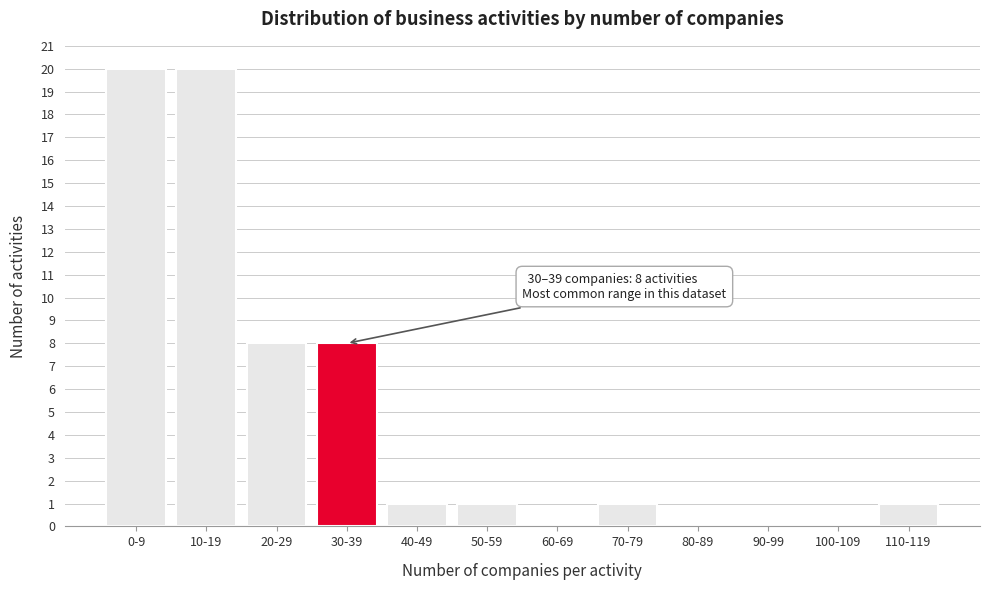

Reading left to right, list all the values displayed in this chart.

0-9=20	10-19=20	20-29=8	30-39=8	40-49=1	50-59=1	60-69=0	70-79=1	80-89=0	90-99=0	100-109=0	110-119=1